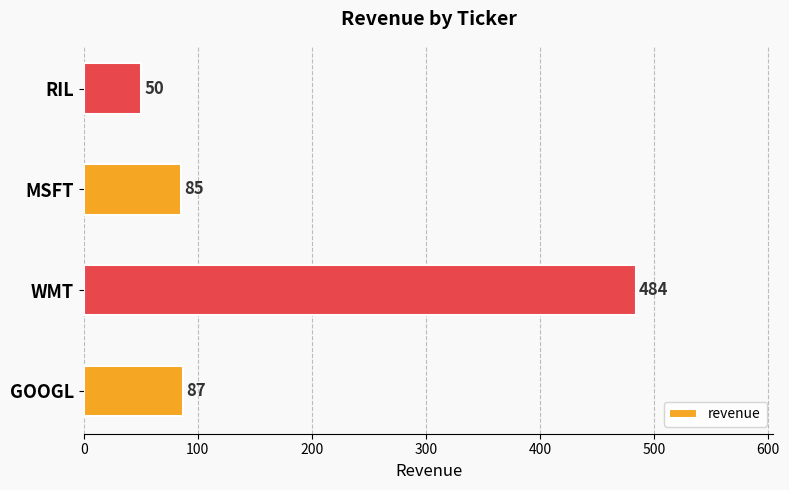

Is it true that the value at RIL is 50?

True